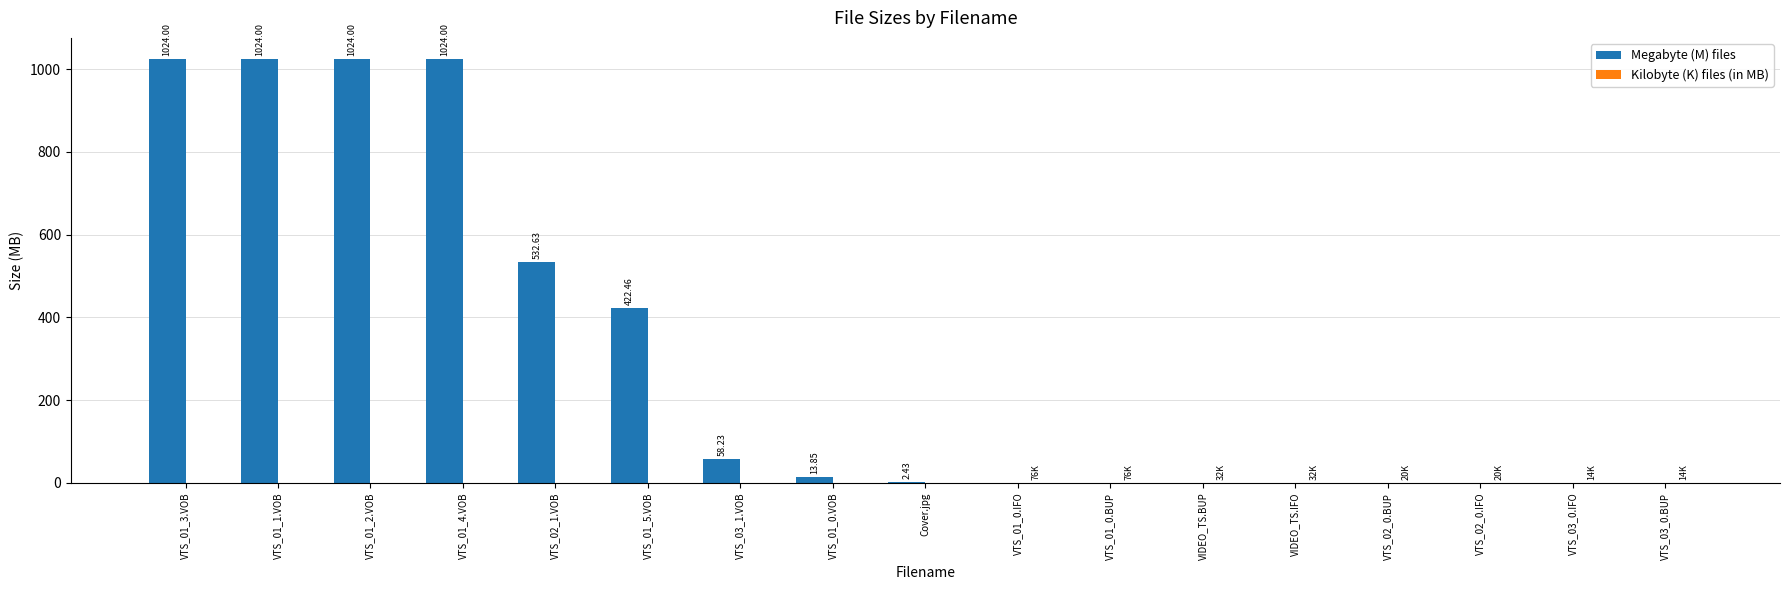

Between VTS_01_1.VOB and VTS_03_0.IFO, which series saw the biggest shift?

Megabyte (M) files